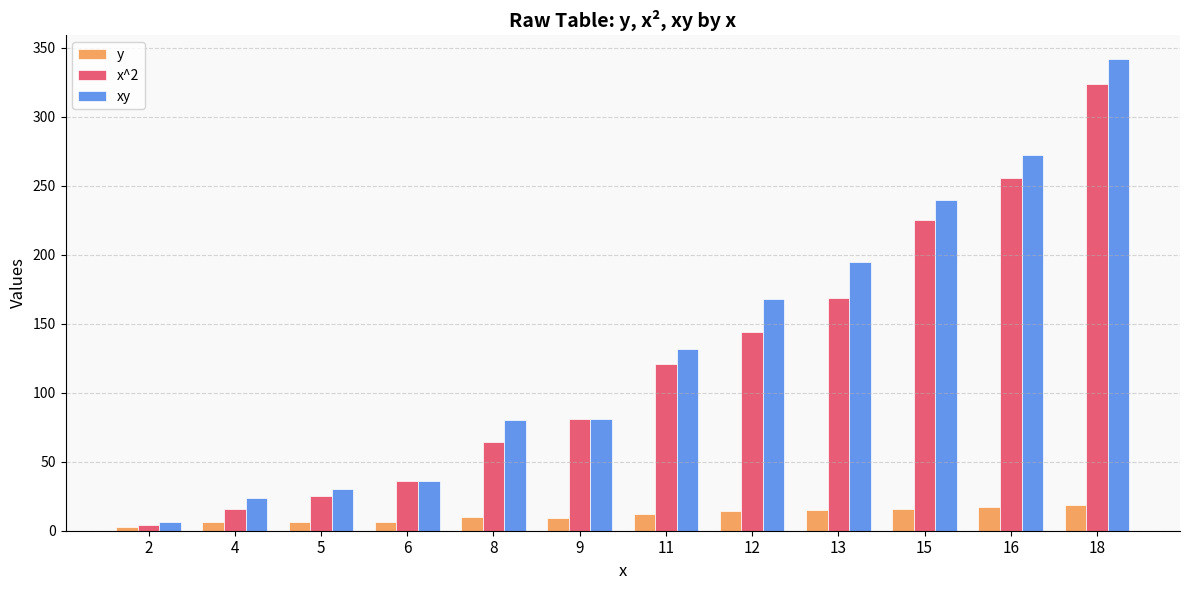

List the series in order of their peak value, lowest first.

y, x^2, xy